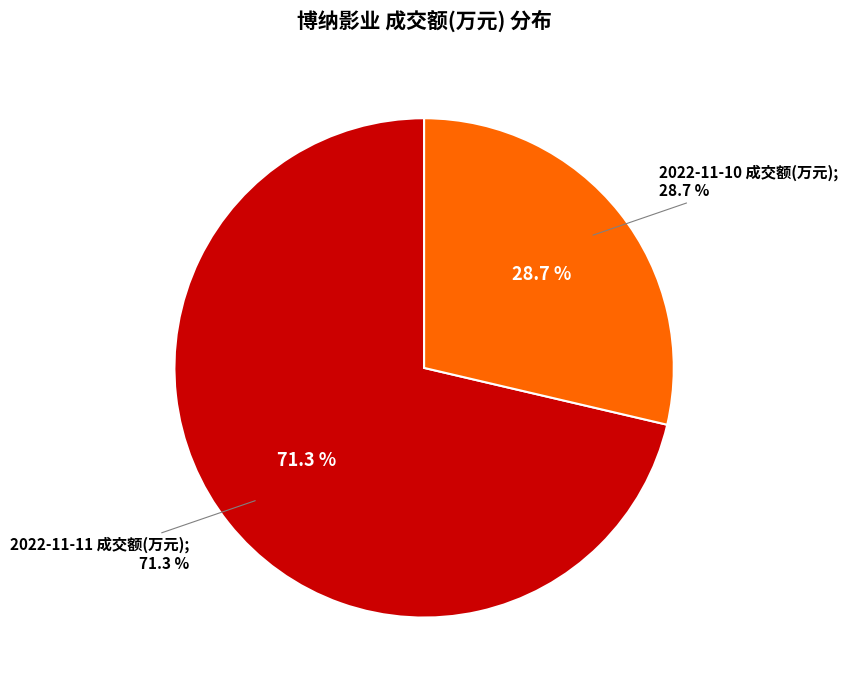

To the nearest percent, what is the combined percentage of 2022-11-10 成交额(万元) and 2022-11-11 成交额(万元)?

100%